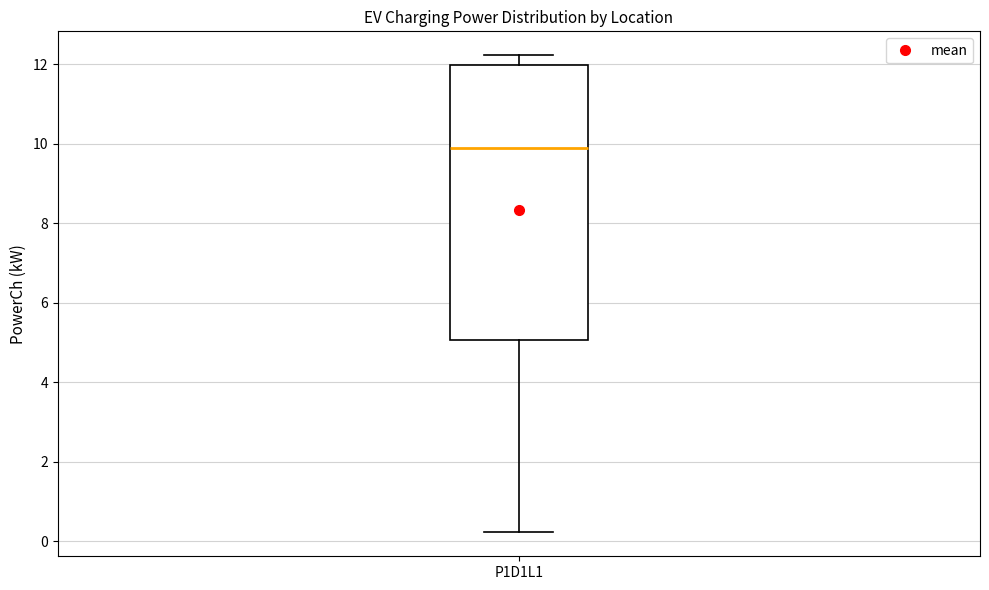

Read this box plot against the y-axis: the position of the median line, the range covered by the box, and the ends of both whiskers. The values are not printed on the chart, so give them approximately, as read against the axis.

median 9.8, box 5.0 to 12.0, whiskers 0.2 to 12.2